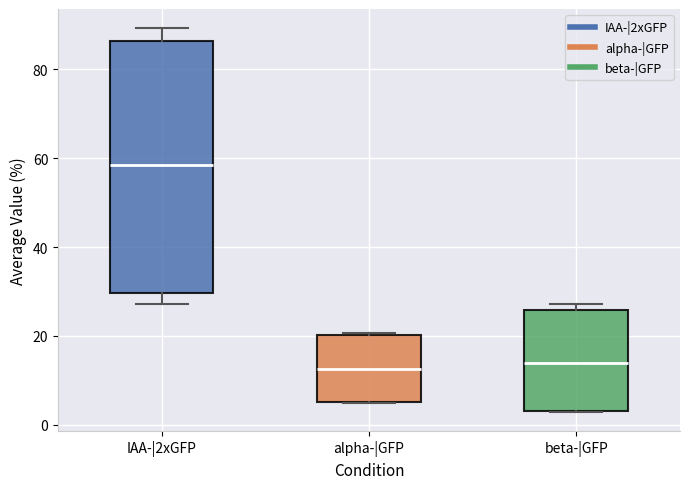

Where does the upper whisker of the box for IAA-|2xGFP end on the y-axis? The values are not printed on the chart, so give them approximately, as read against the axis.

90